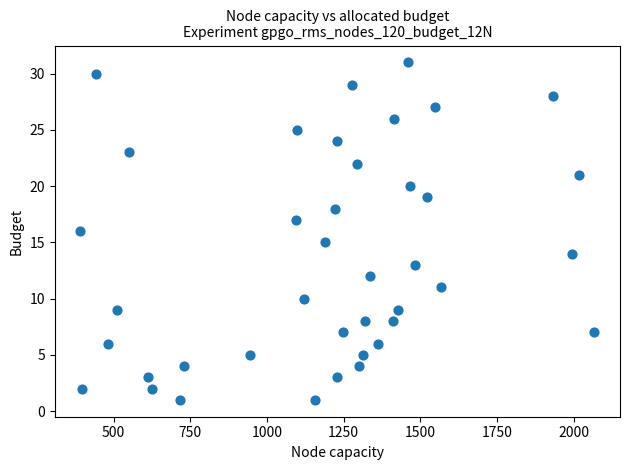

What is the range of Y values (max minus min)?

30